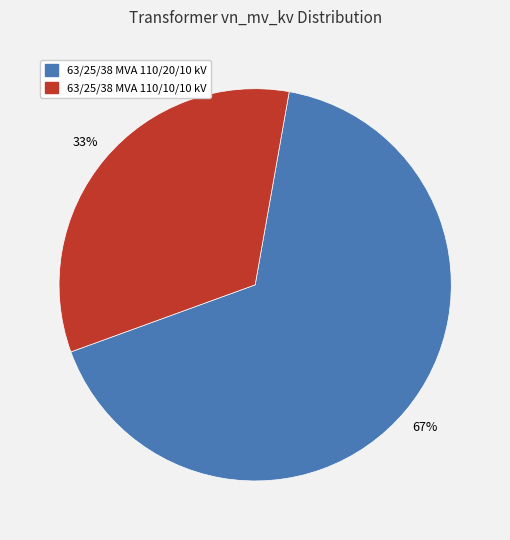

To the nearest percent, what is the average slice percentage?

50%